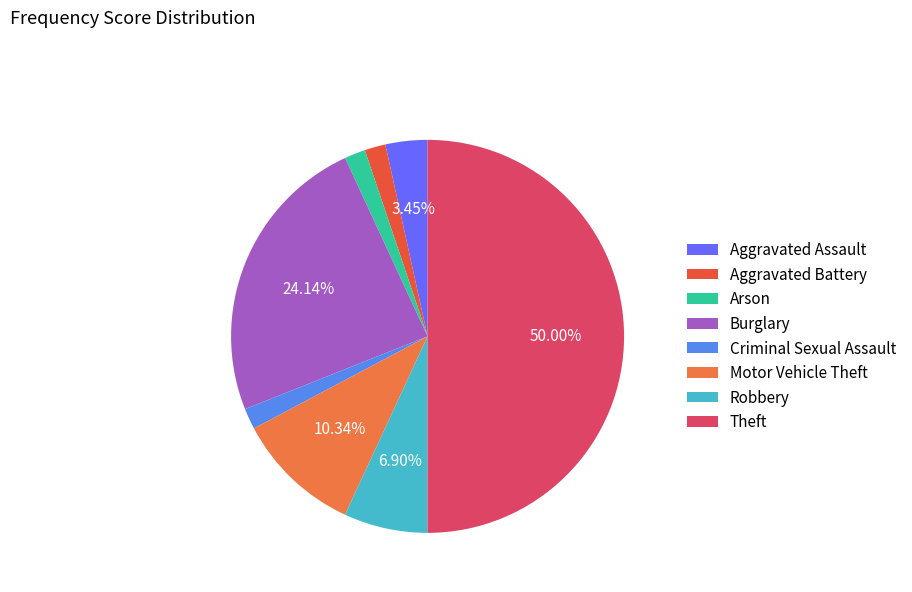

What percentage is NOT represented by Arson?

98.3%